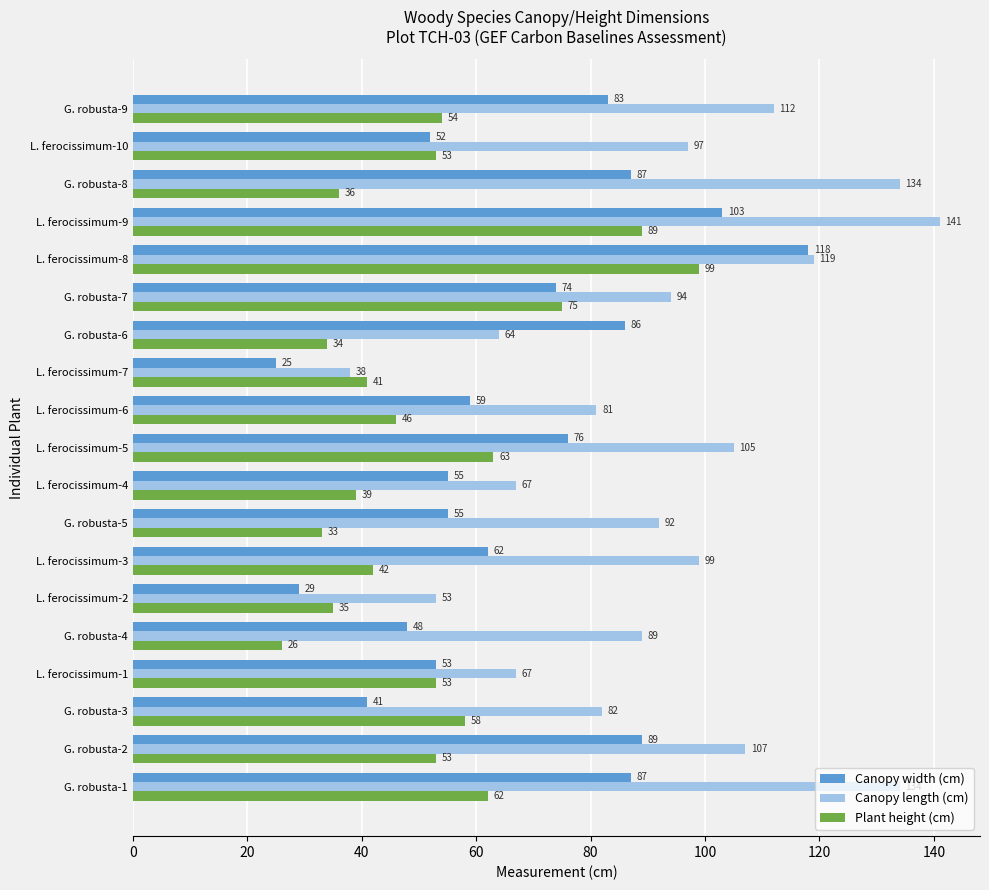

Which series has the widest spread of values?

Canopy length (cm)